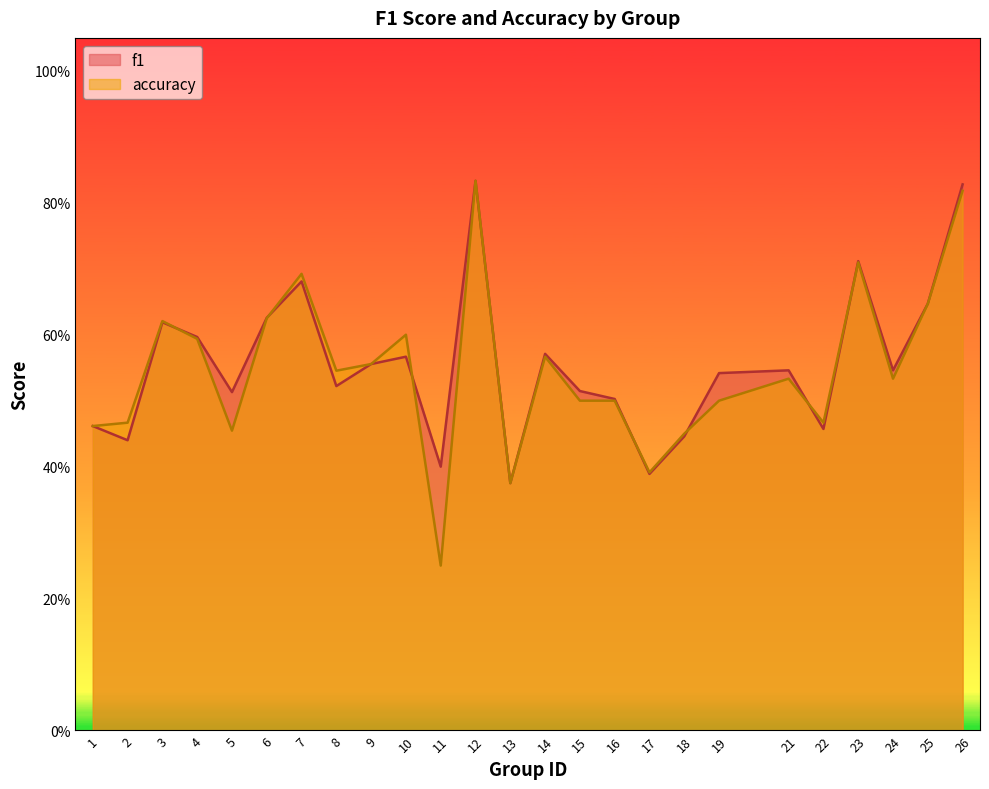

Count the accuracy values in the range 0 to 1.

25